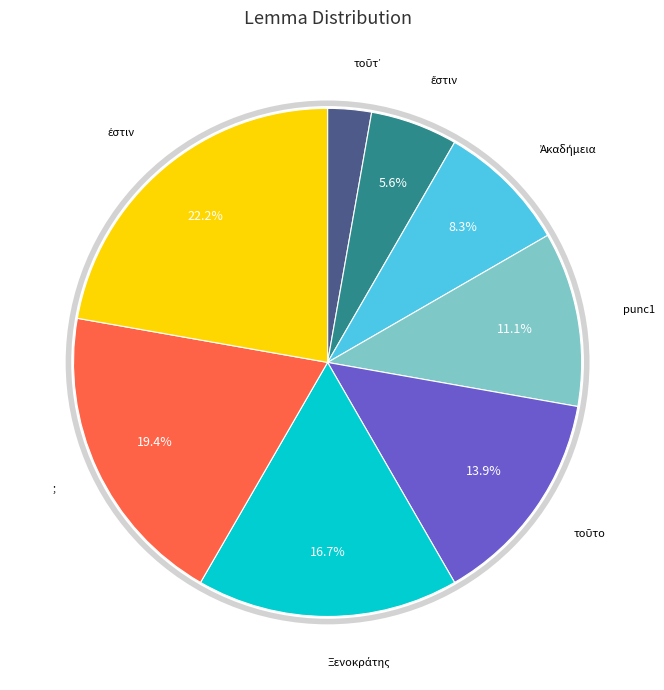

How many slices are in this pie chart?

8